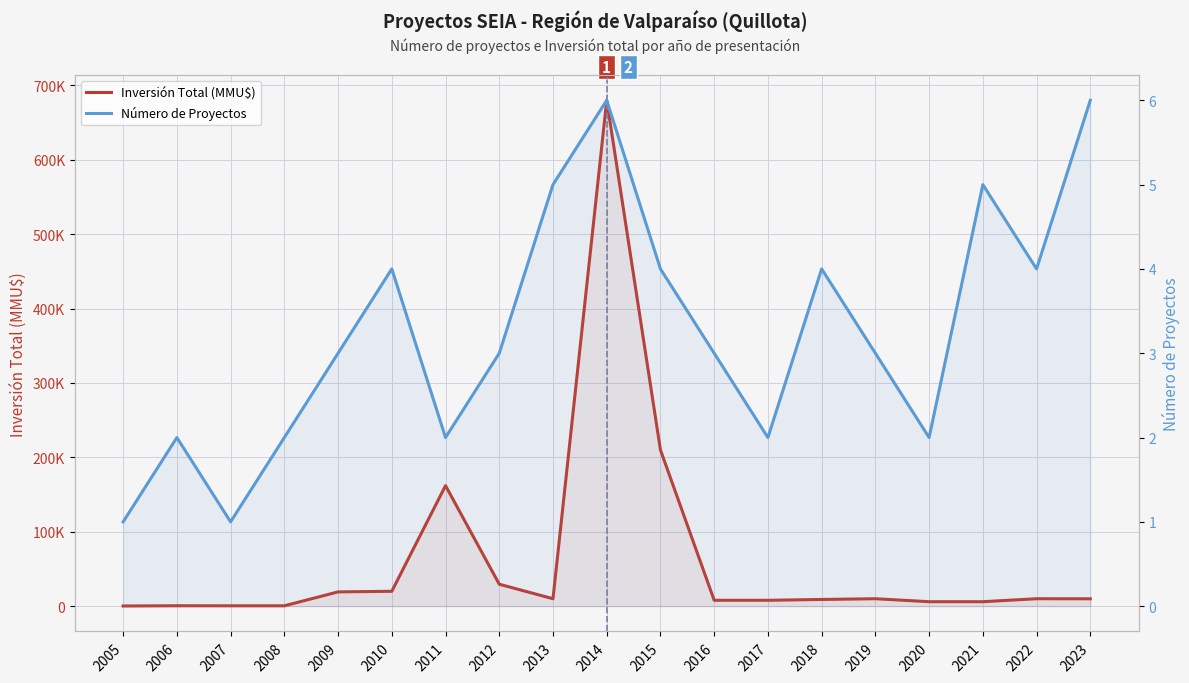

How many lines are shown in the chart?

2